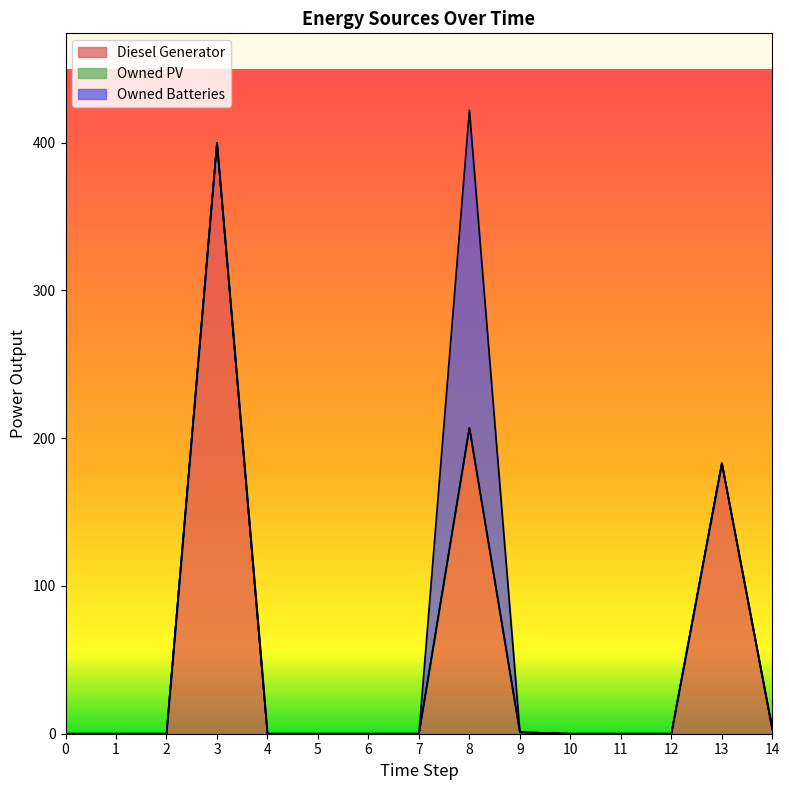

Which series has the largest range (max minus min)?

Diesel Generator